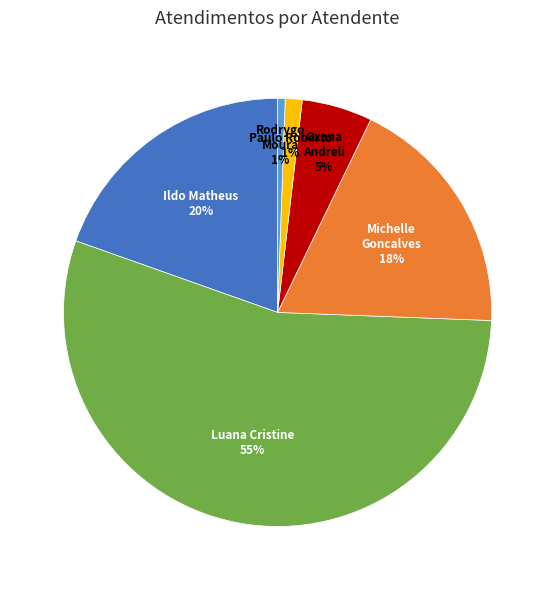

Does any single category account for the majority?

Yes